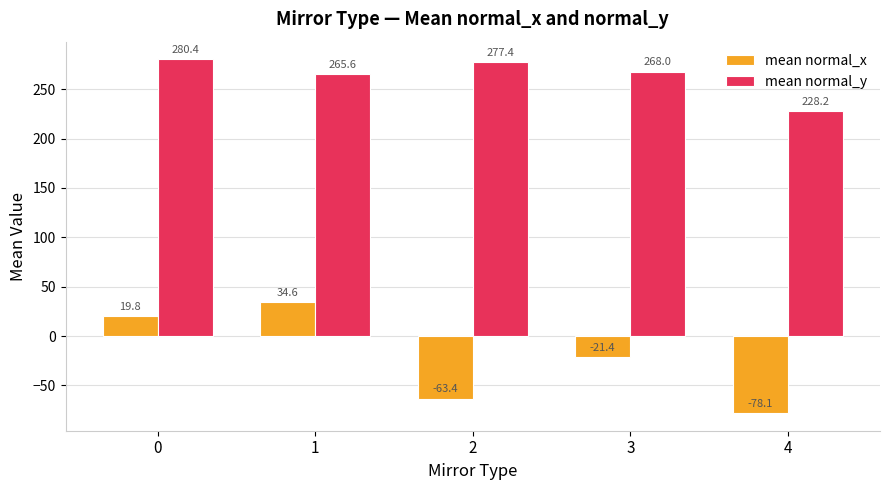

How many values in mean normal_x are above zero?

2